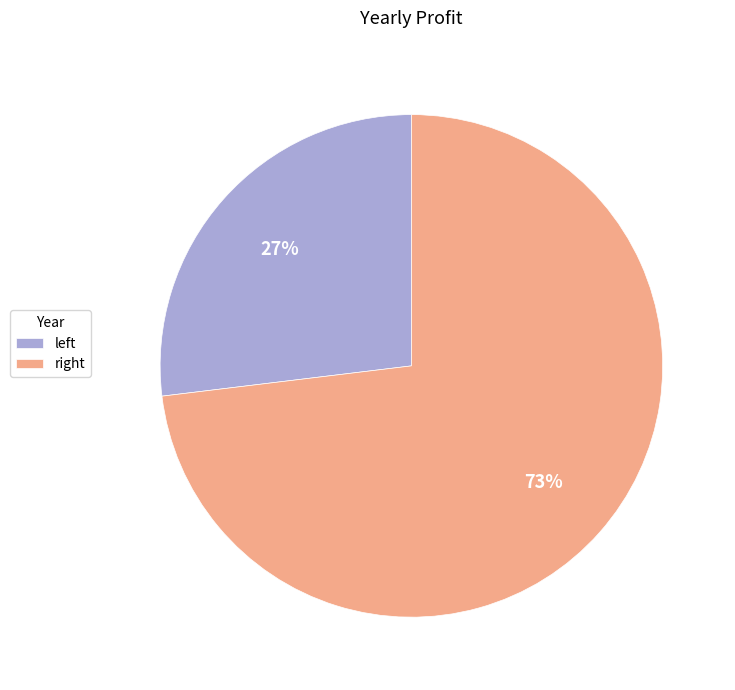

How many slices are in this pie chart?

2